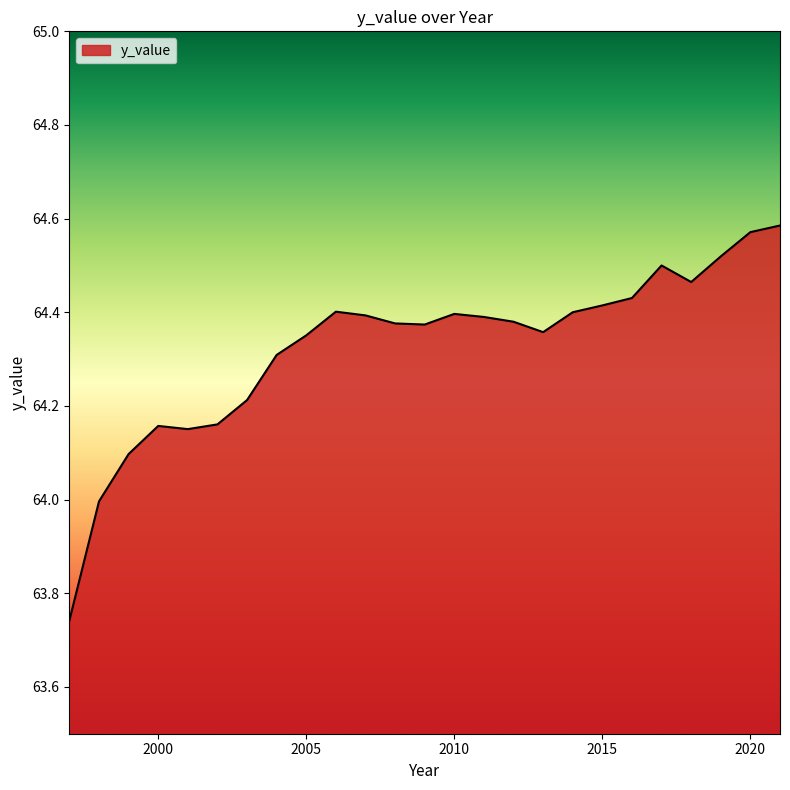

What is the difference between the maximum and minimum values?

0.8